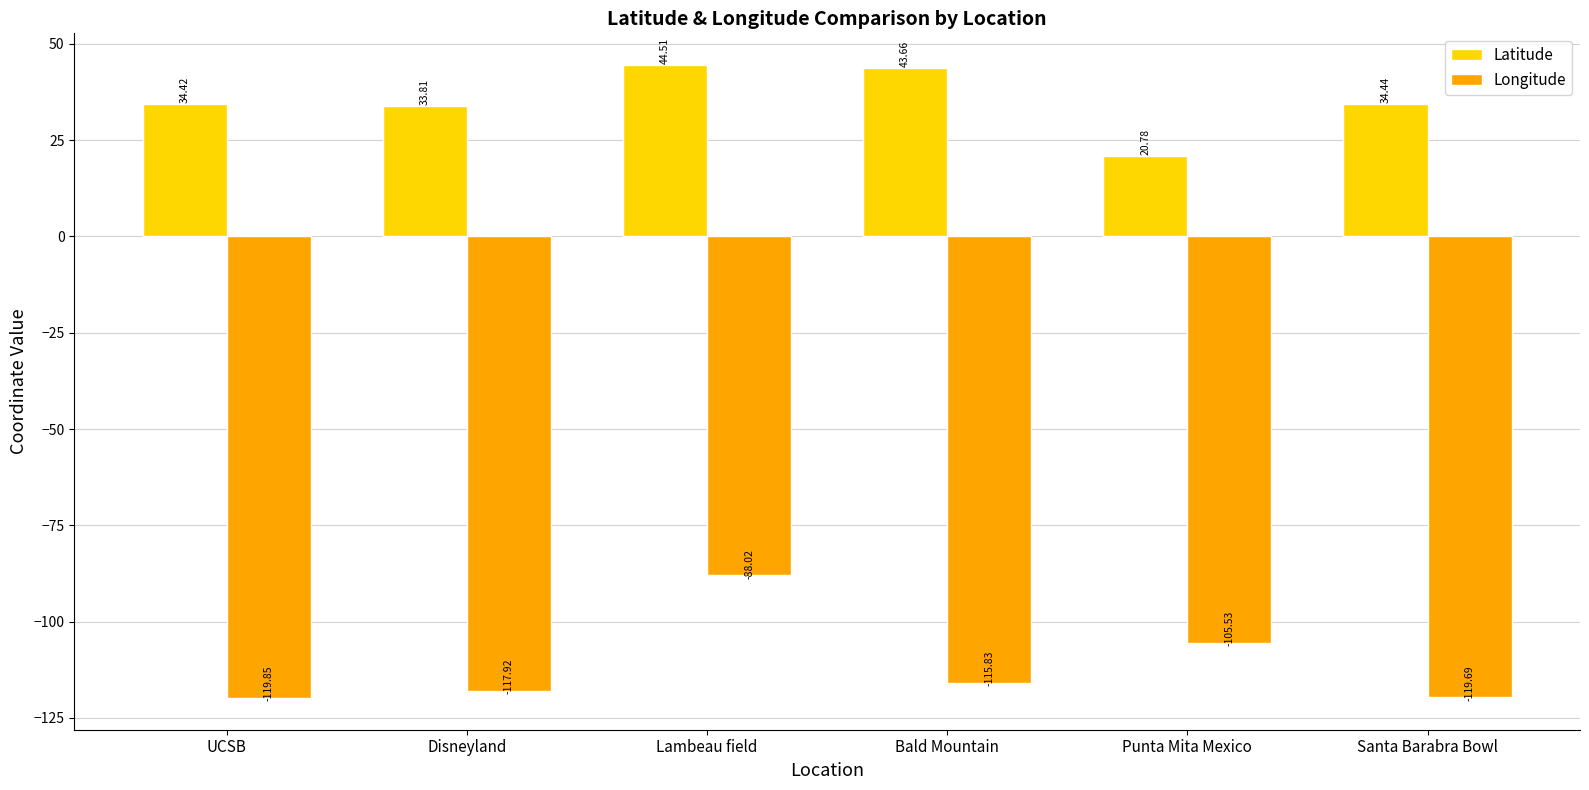

Which series has the largest total across all categories?

Latitude